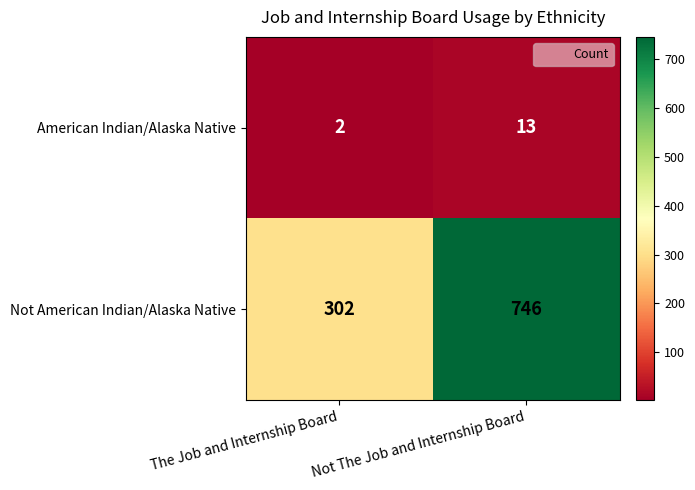

List the series in order of their peak value, highest first.

Not American Indian/Alaska Native, American Indian/Alaska Native